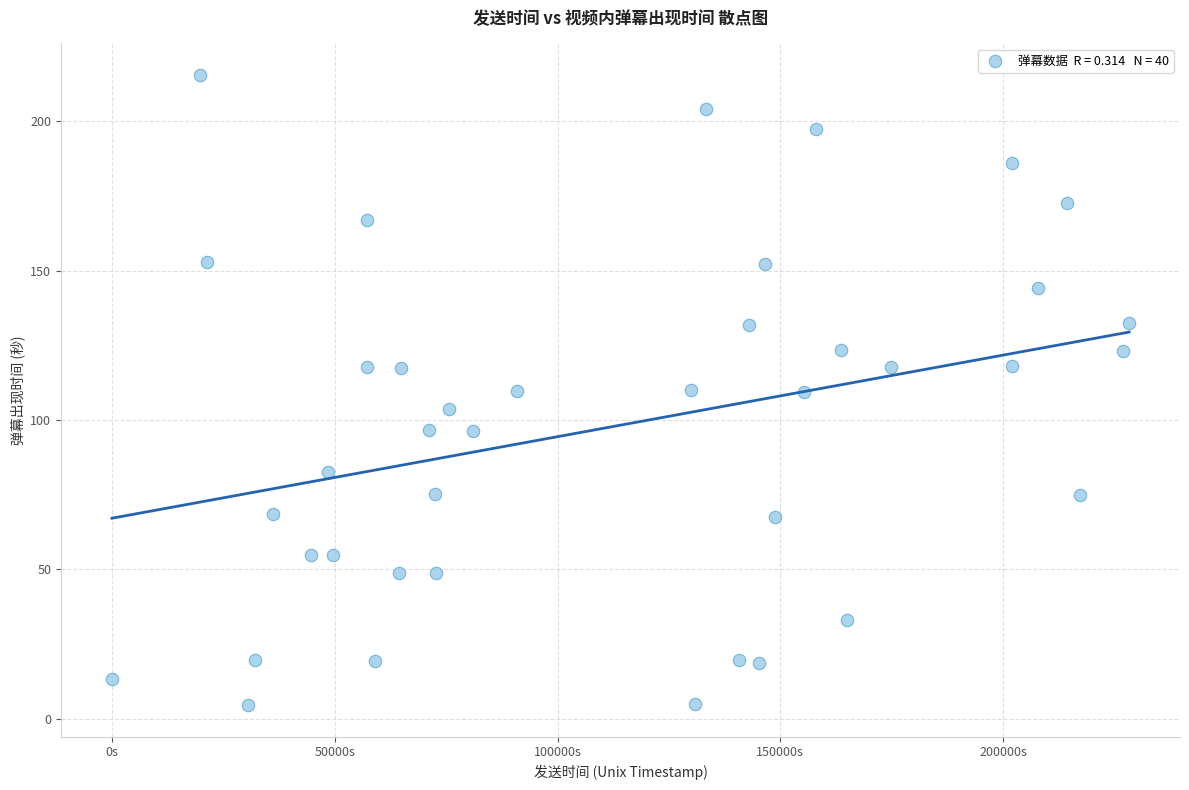

What is the range of X values (max minus min)?

228297.0